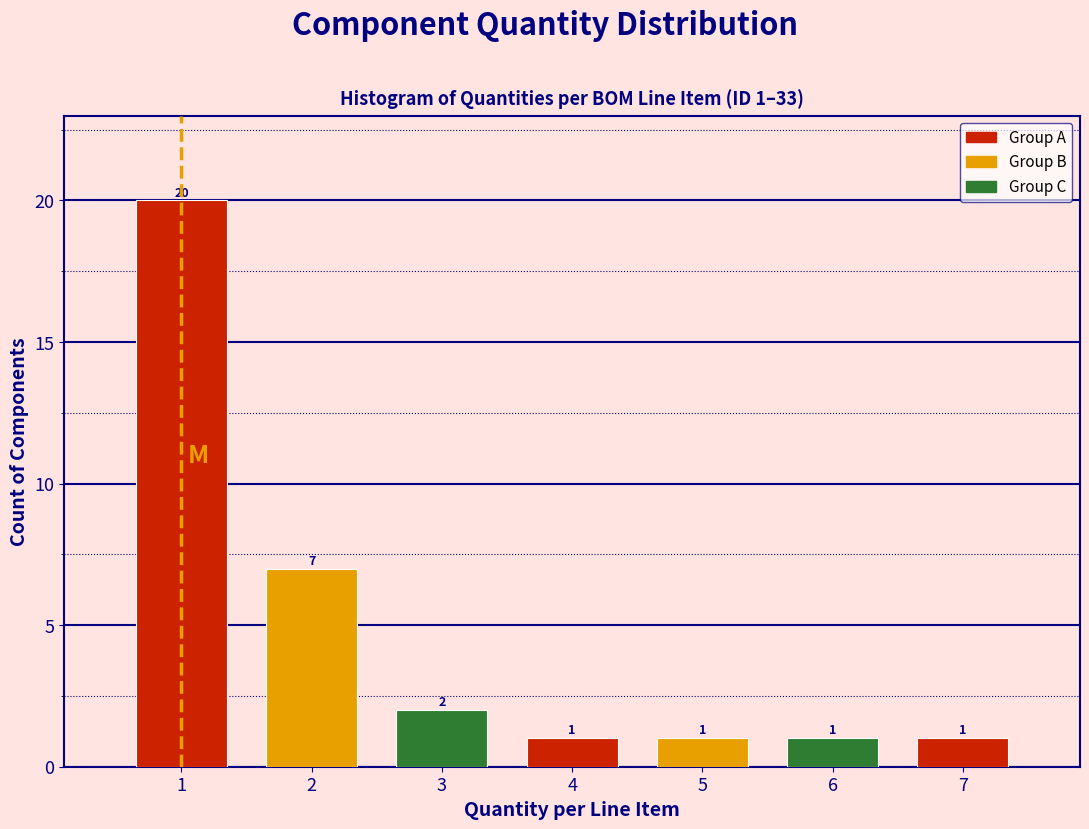

Reading left to right, extract all data points from this chart.

20	7	2	1	1	1	1